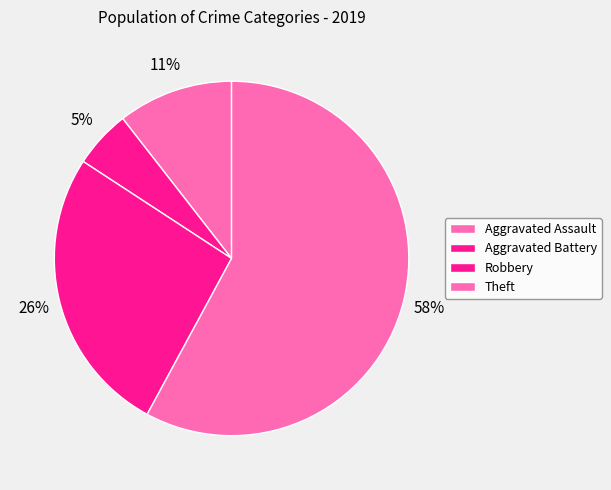

How many slices are in this pie chart?

4